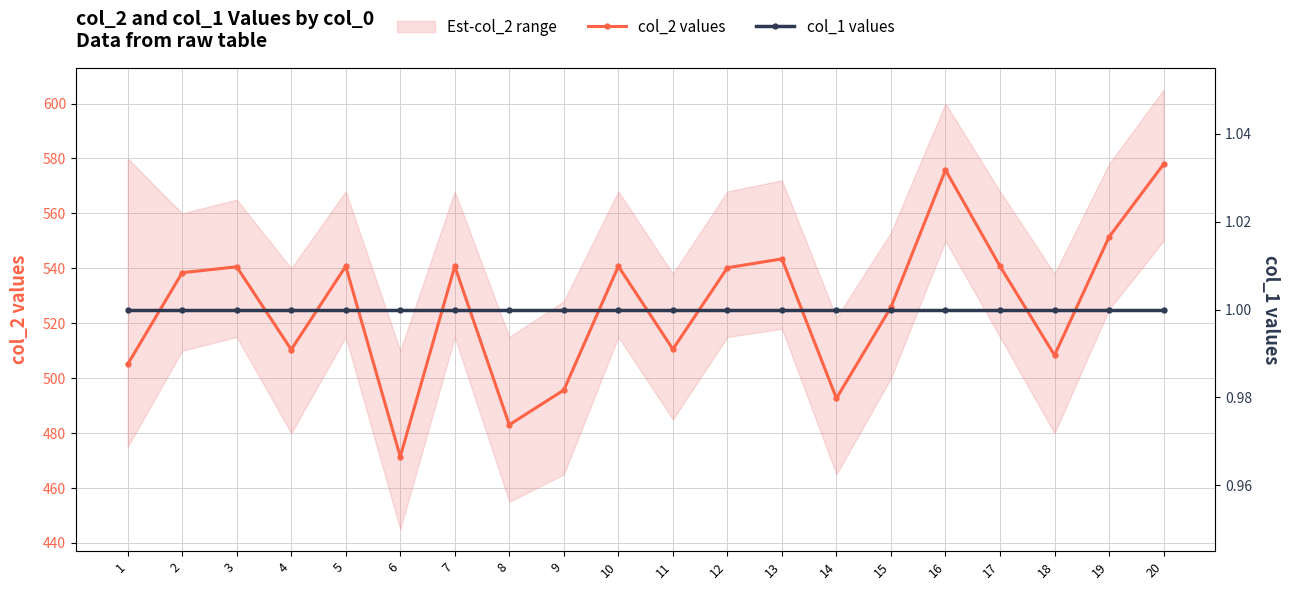

Is it true that col_1 values equals 1.0 at 6?

True